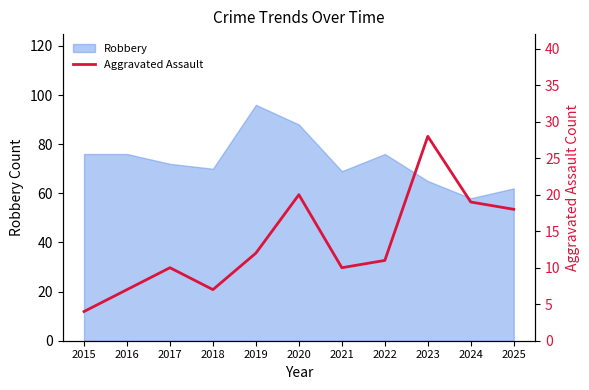

What is the sum of the values at 2023 and 2024?

47